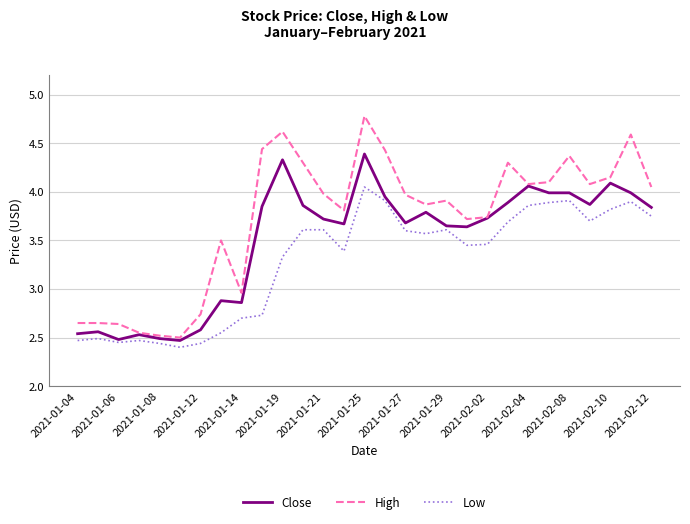

True or false: Low and High cross at least once.

False